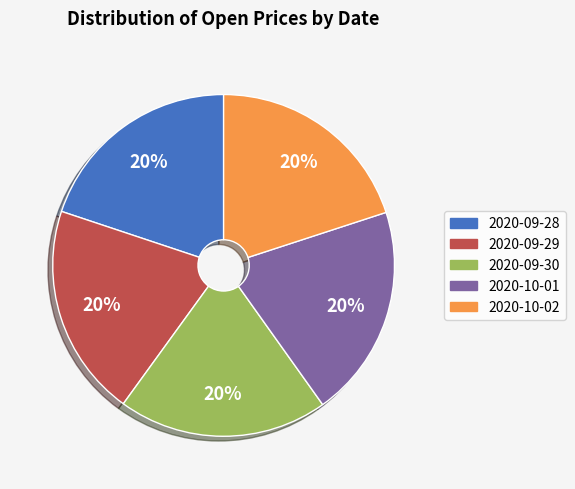

Is 2020-10-02 the majority of the pie?

No